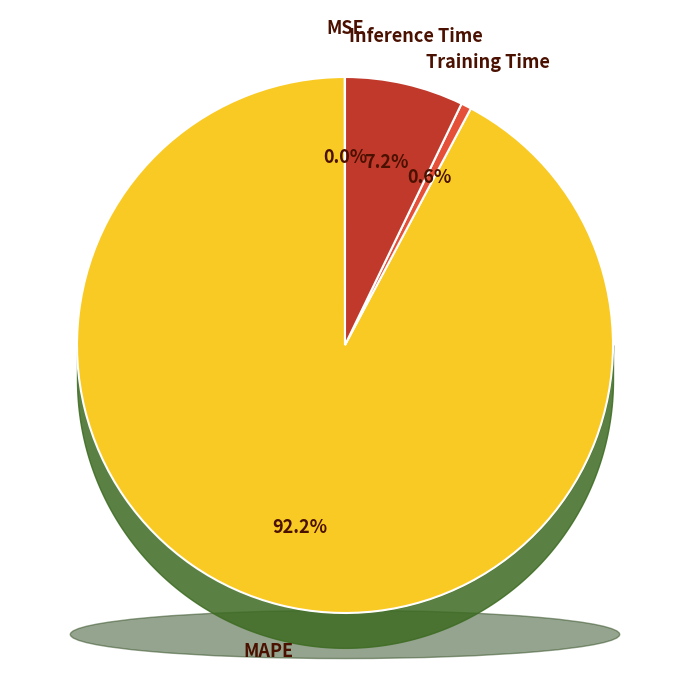

Is it true that Training Time is 11% of the pie?

False